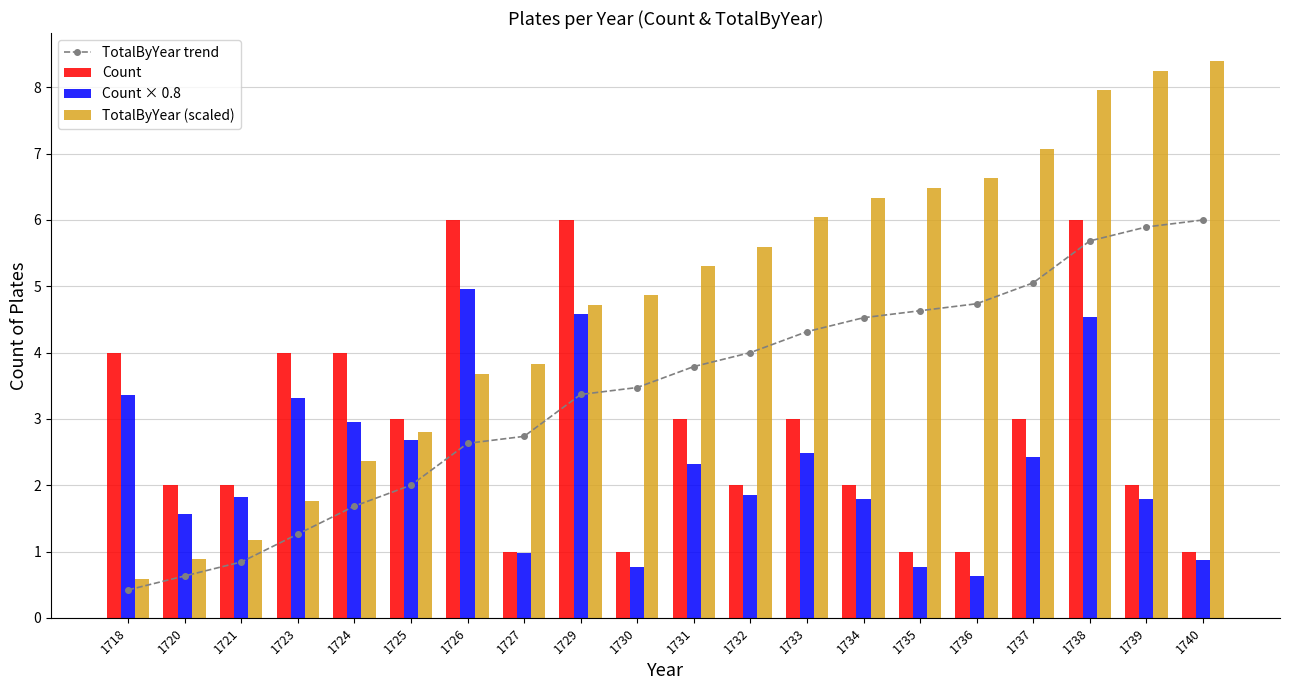

Rank the series at 1718 from lowest to highest value.

TotalByYear trend, TotalByYear (scaled), Count × 0.8, Count